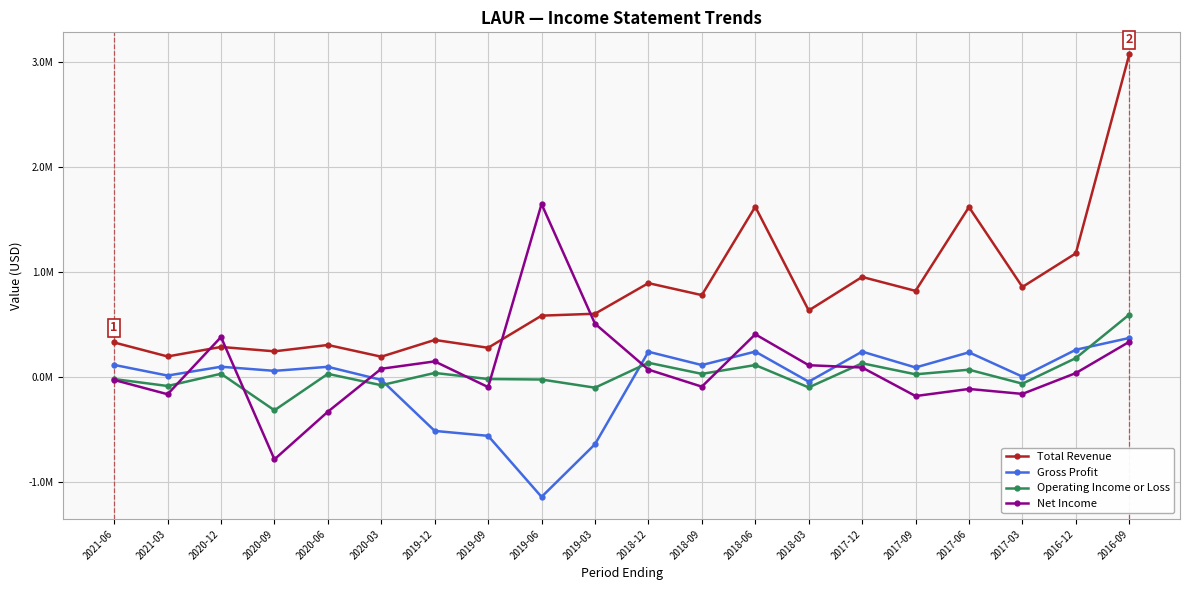

What is the total value across all series at 2020-09?

-800800